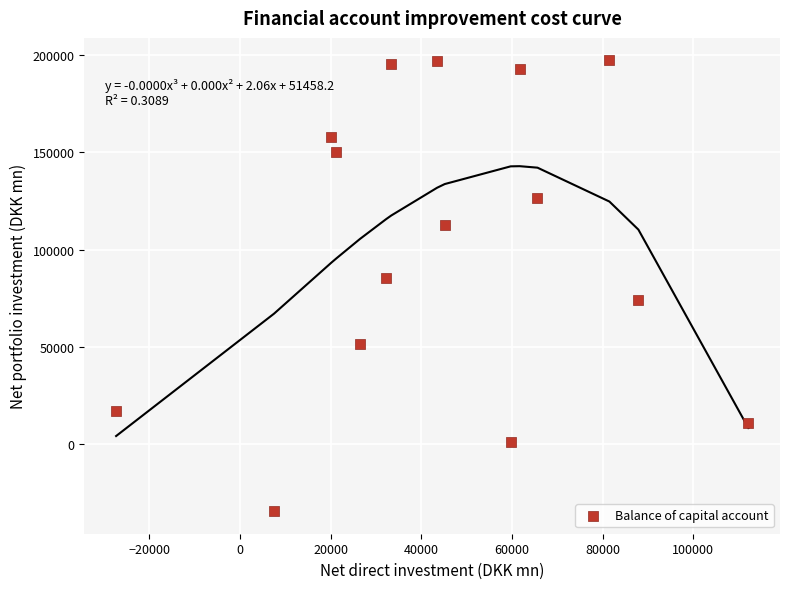

What is the range of X values (max minus min)?

139529